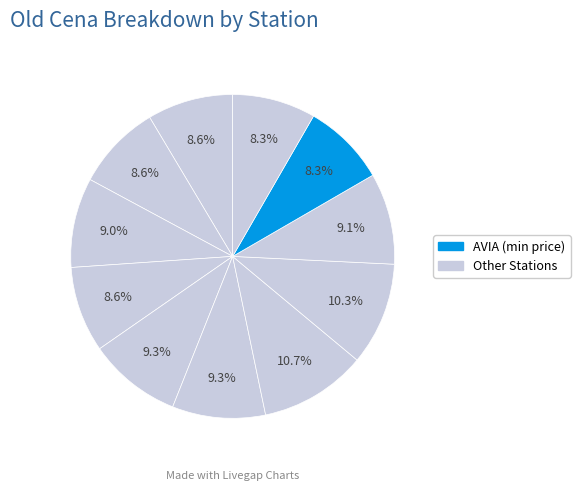

How many segments does this pie chart have?

11